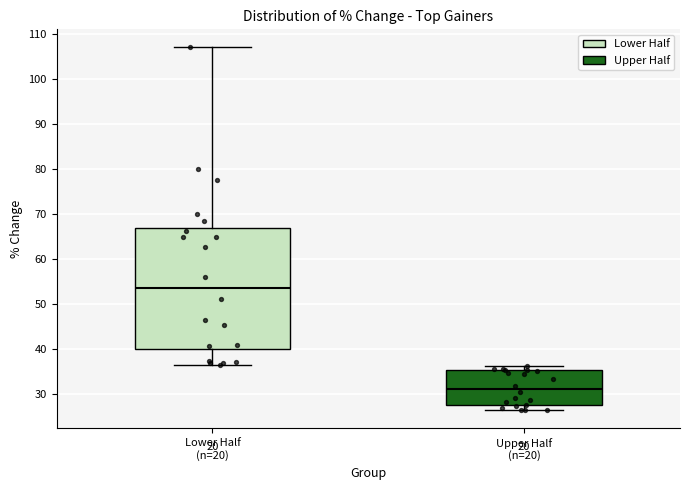

Reading left to right, read every box against the y-axis: the position of its median line, the range the box covers, and the ends of its whiskers. The values are not printed on the chart, so give them approximately, as read against the axis.

Lower Half (n=20): median 53, box 40 to 67, whiskers 36 to 107
Upper Half (n=20): median 31, box 28 to 35, whiskers 26 to 36